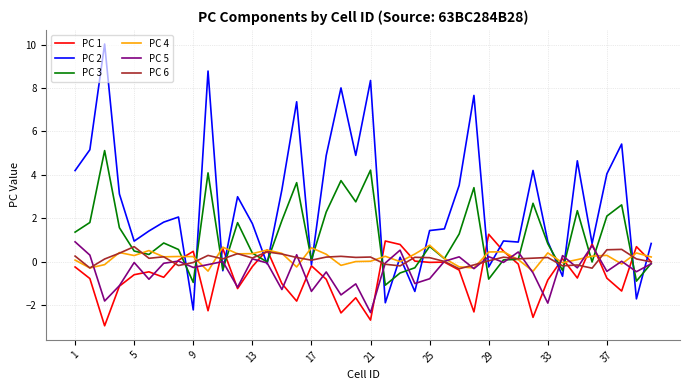

What is the lowest value of the PC 3 series?

-1.1